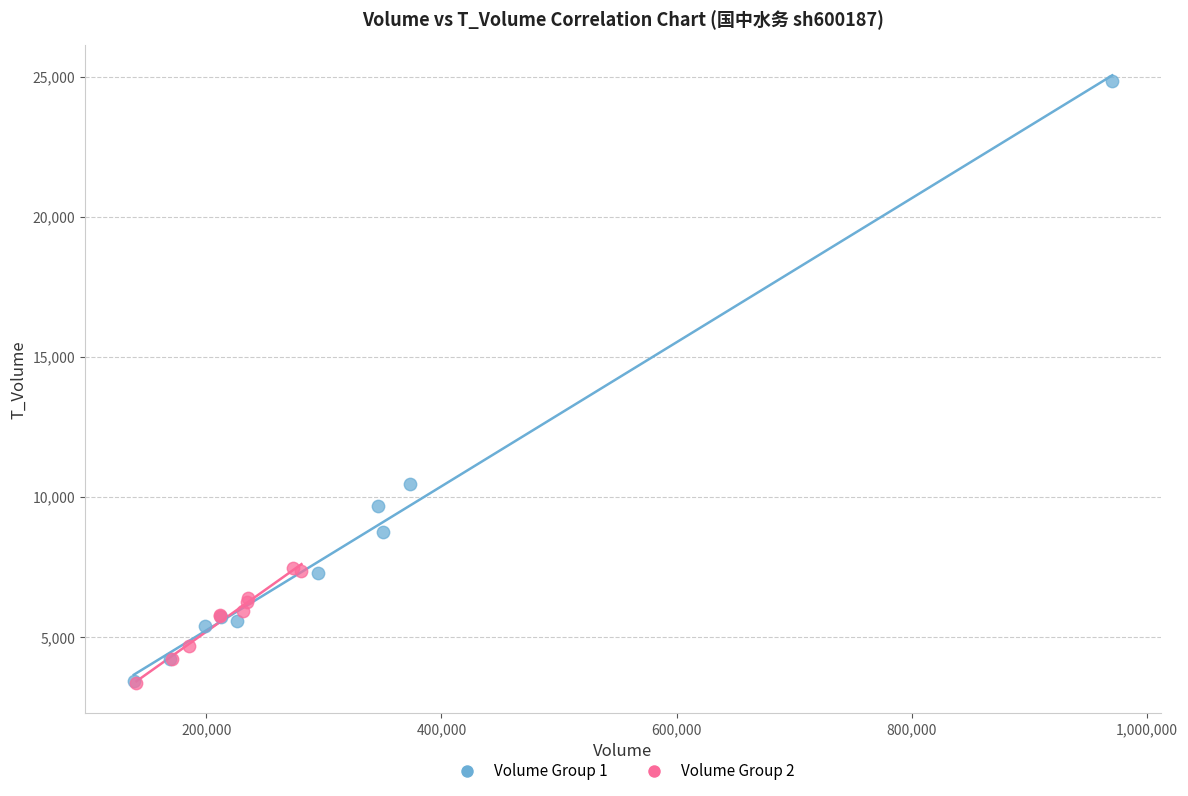

Which series reaches the maximum Y coordinate?

Volume Group 1